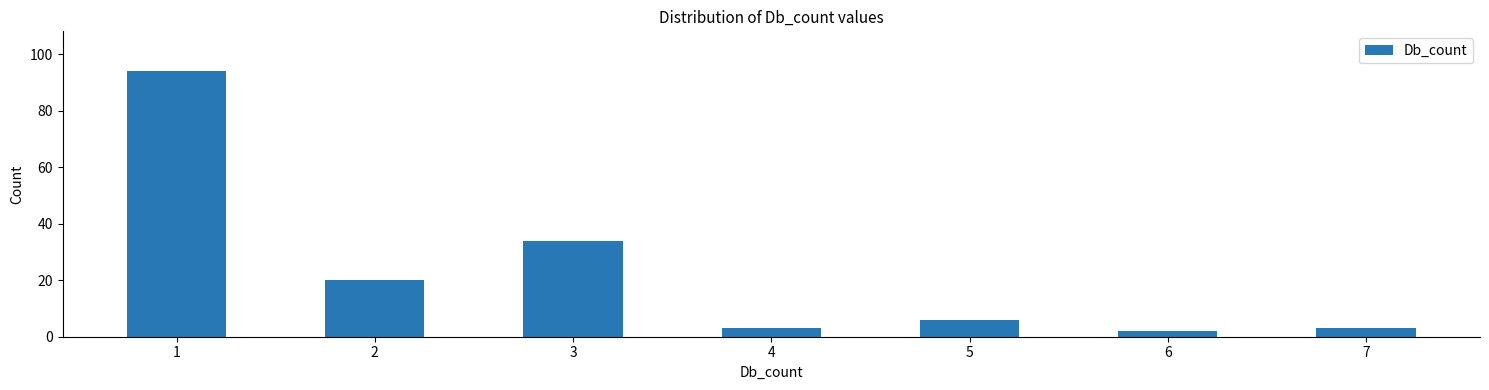

Reading left to right, what are all the values shown in this chart?

1=94	2=20	3=34	4=3	5=6	6=2	7=3